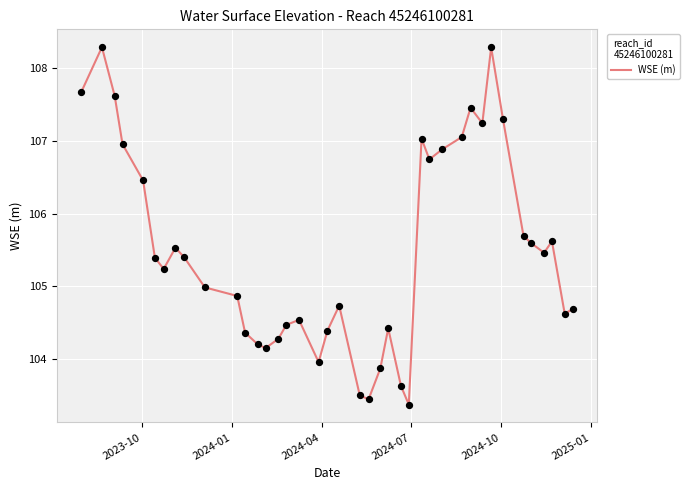

What is the difference between the maximum and minimum values?

4.9